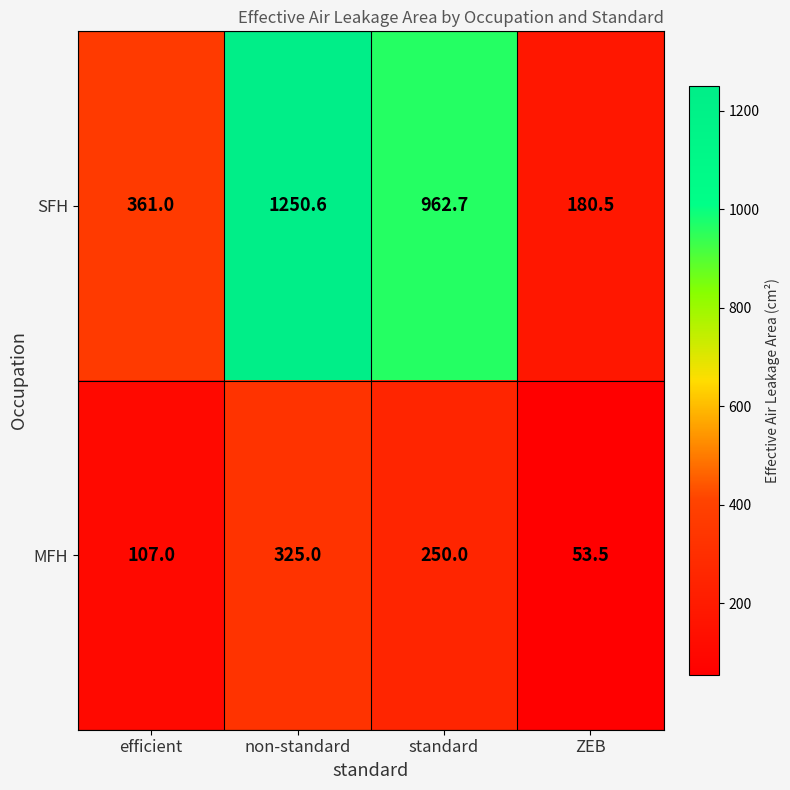

The SFH series shows 523.5 at efficient. True or false?

False